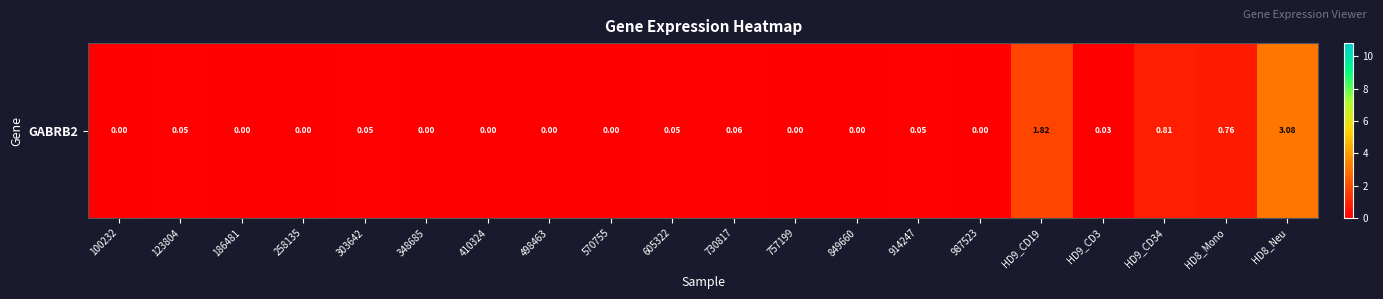

List the labels in order of value, smallest first.

100232, 186481, 258135, 348685, 410324, 498463, 570755, 757199, 849660, 987523, HD9_CD3, 123804, 303642, 605322, 914247, 730817, HD8_Mono, HD9_CD34, HD9_CD19, HD8_Neu